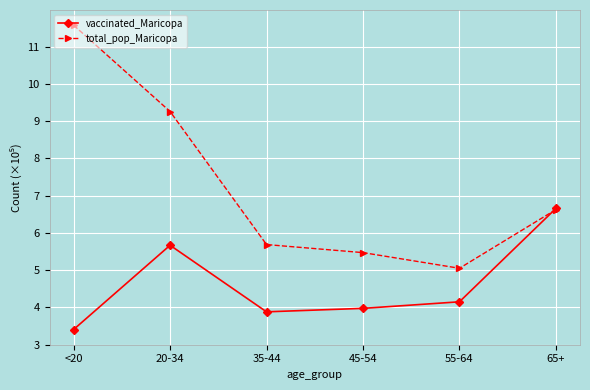

Which category has the highest value in the vaccinated_Maricopa series?

65+